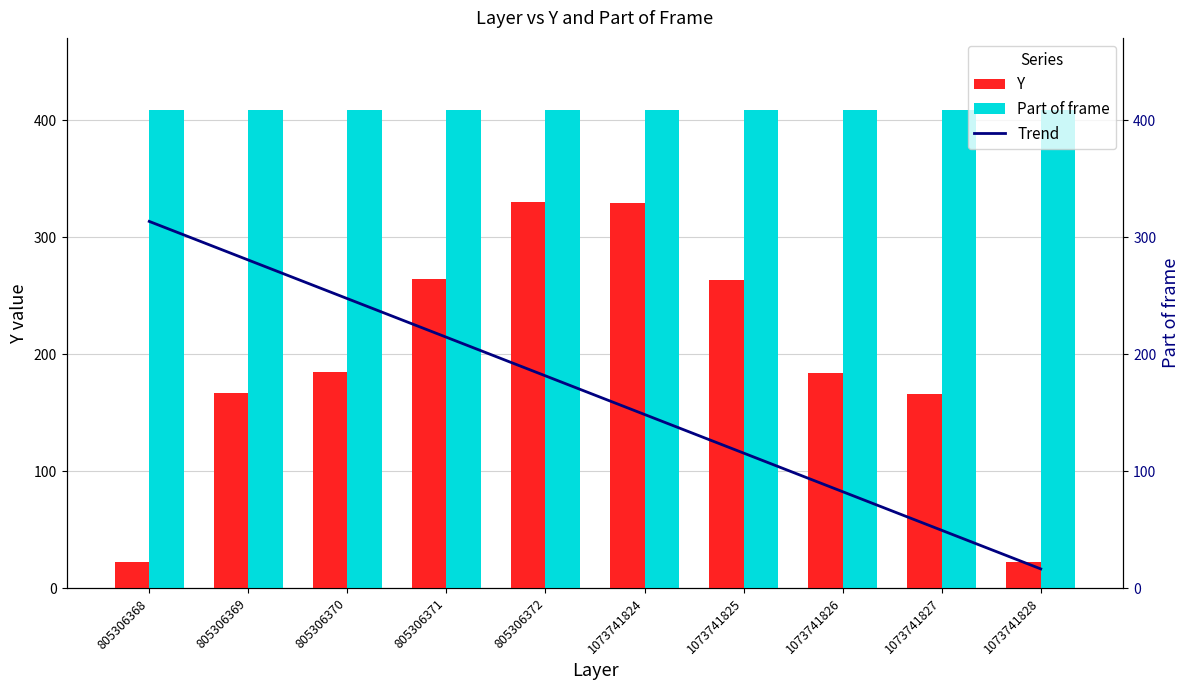

The chart shows a value of 437 at 805306372. True or false?

False